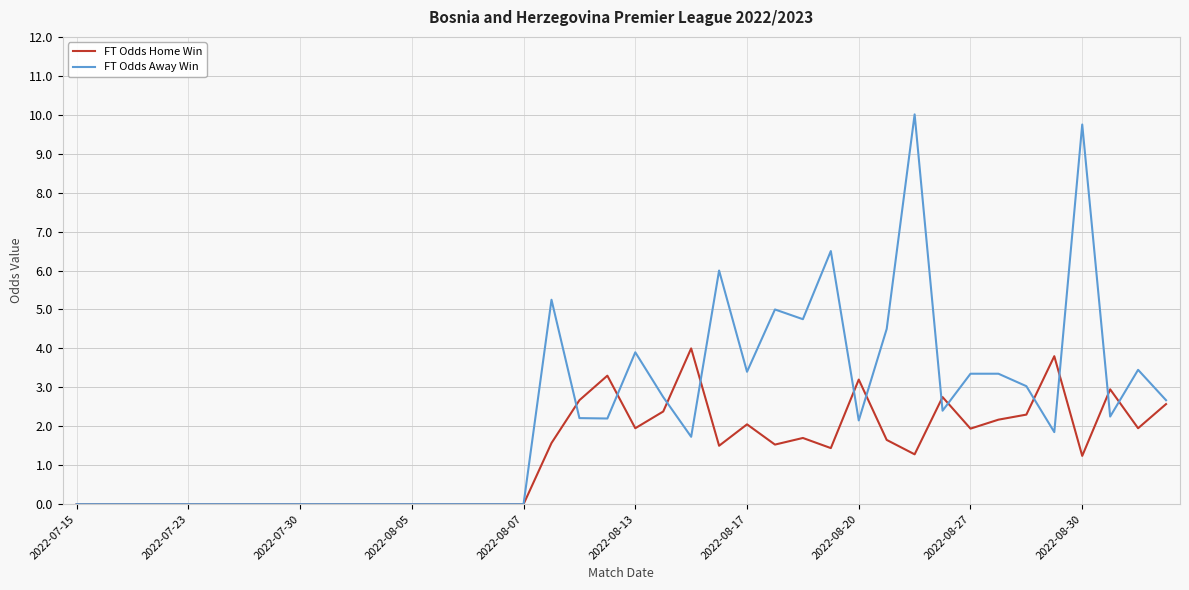

What is the maximum value for FT Odds Home Win?

4.0